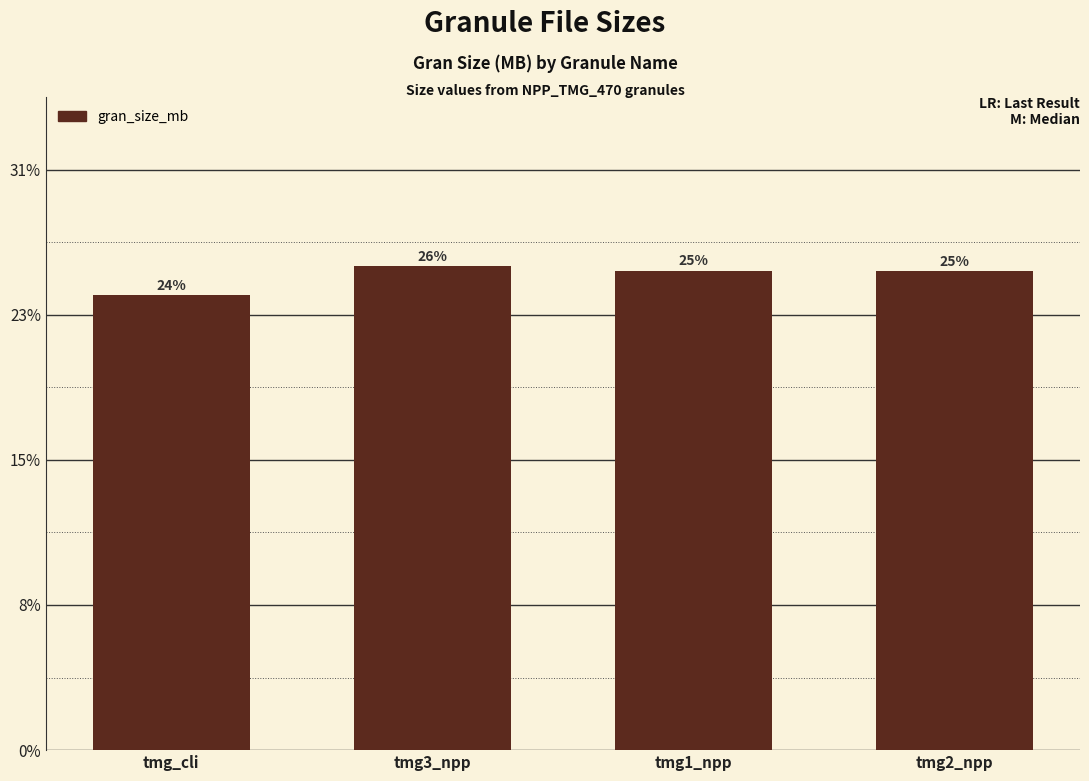

List the labels in order of value, largest first.

tmg3_npp, tmg1_npp, tmg2_npp, tmg_cli